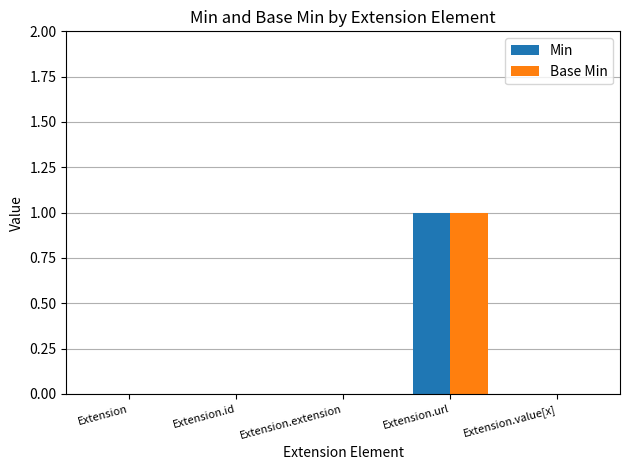

The value of Min at Extension.id is 0. True or false?

True